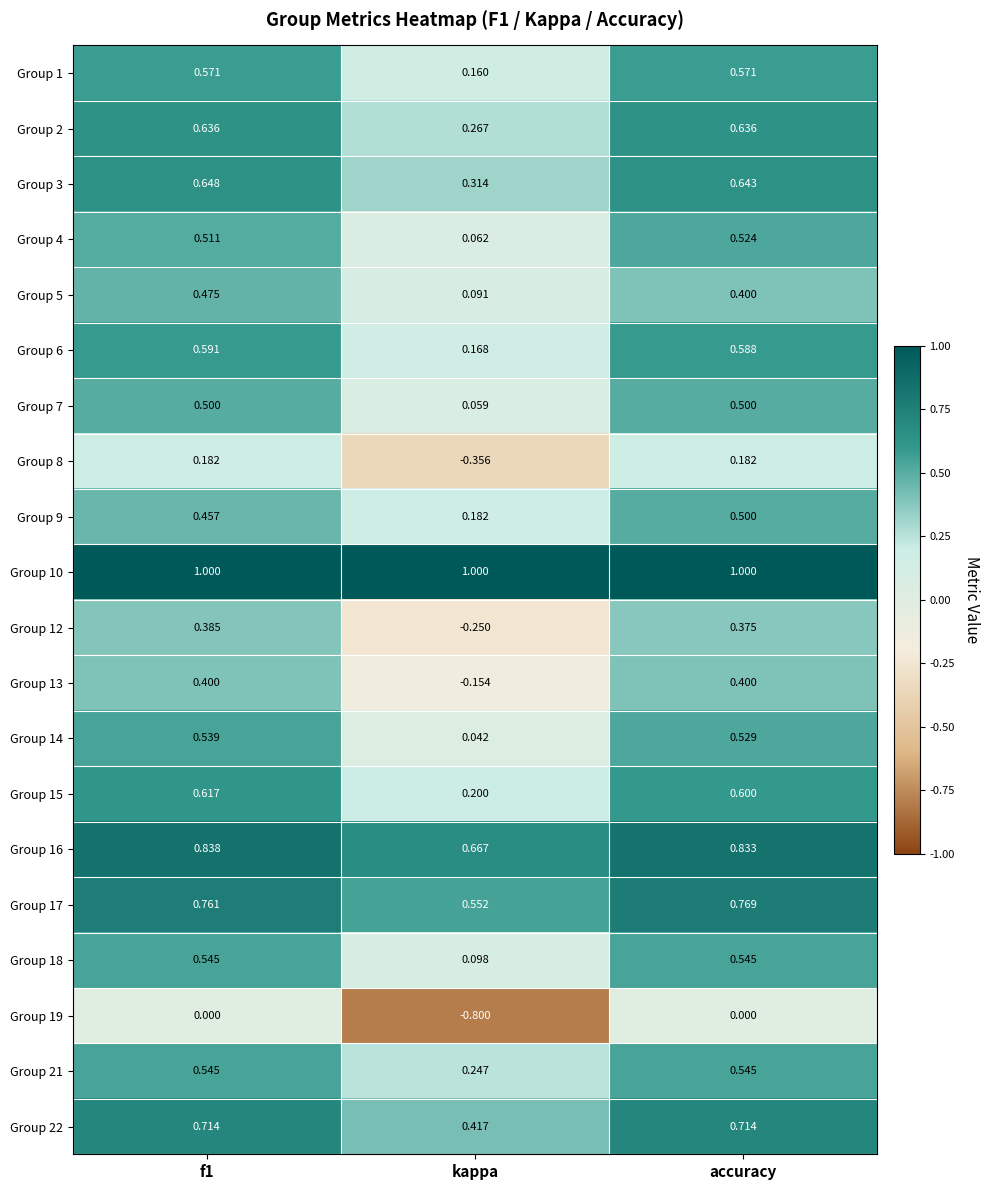

At which category is the sum across all series the highest?

f1